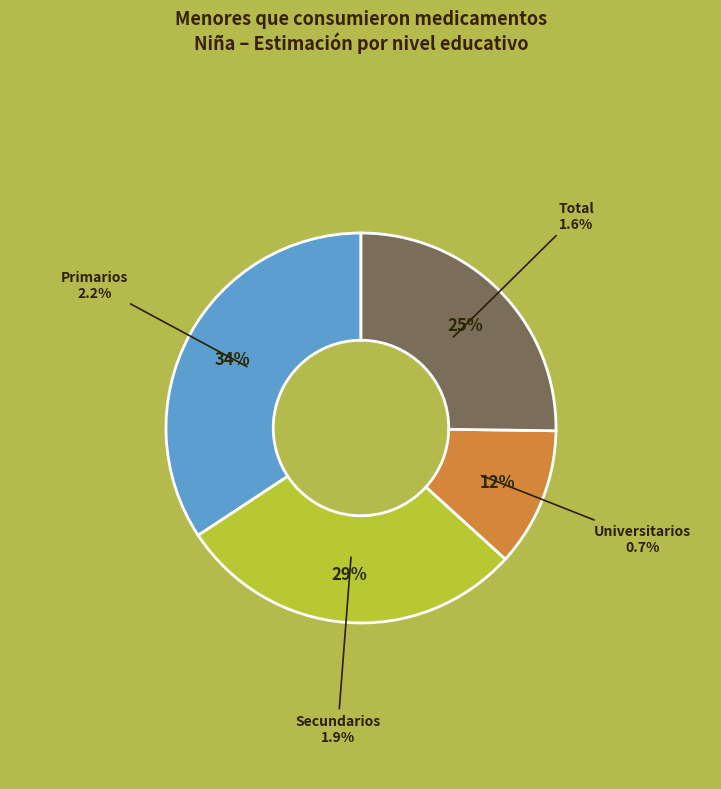

Which slice is the largest?

Primarios